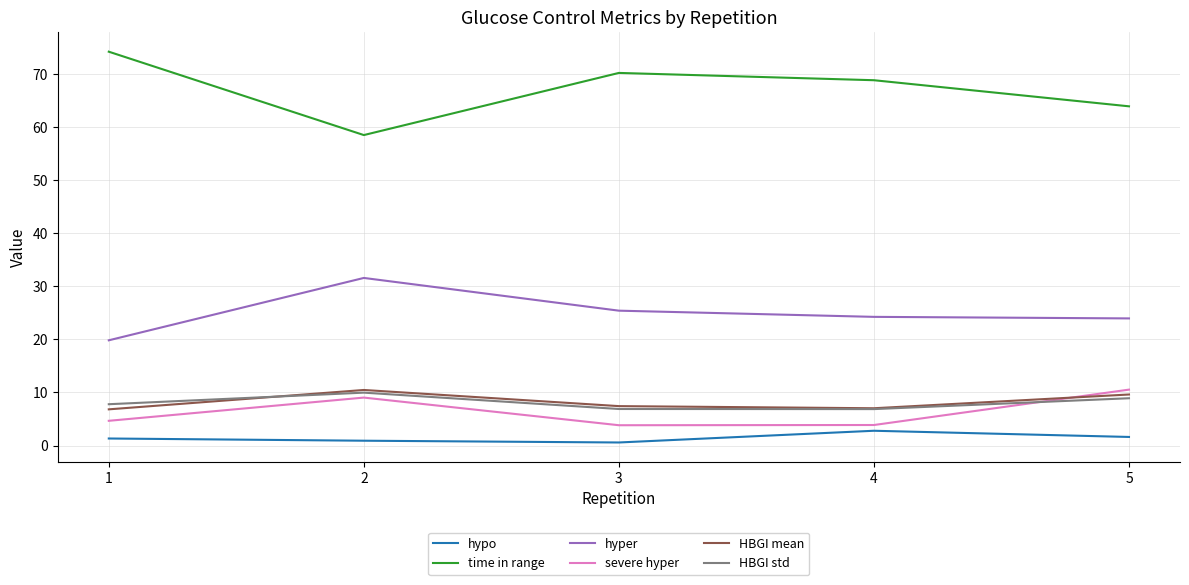

How many lines are shown in the chart?

6